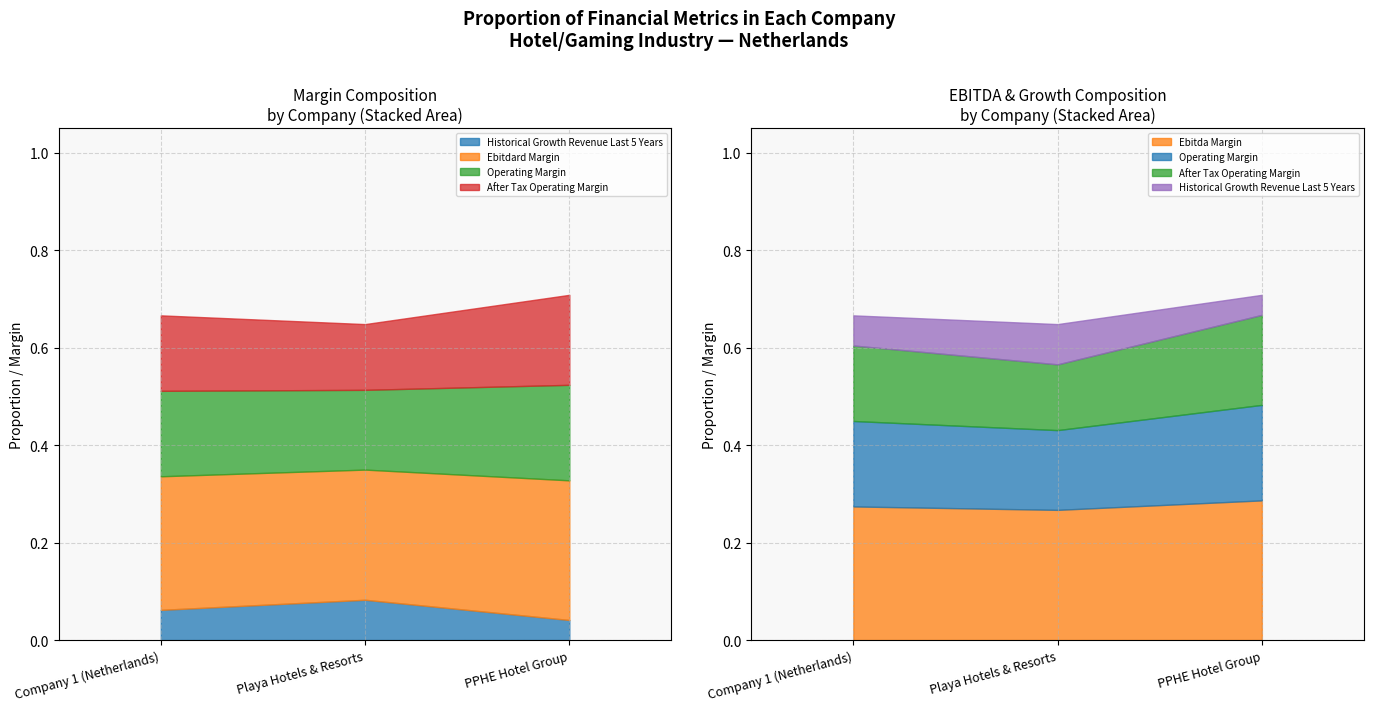

Which category has the lowest value in the after_tax_operating_margin series?

Playa Hotels & Resorts